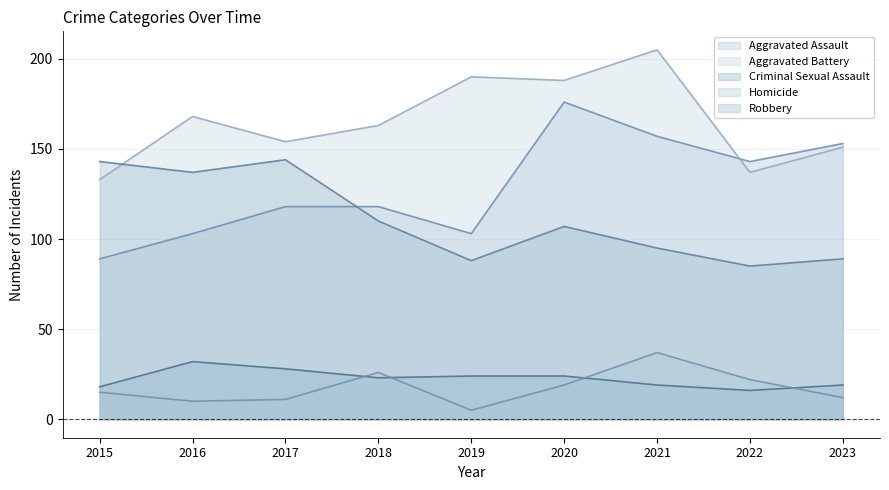

Where does the Homicide series first go above 15?

2018